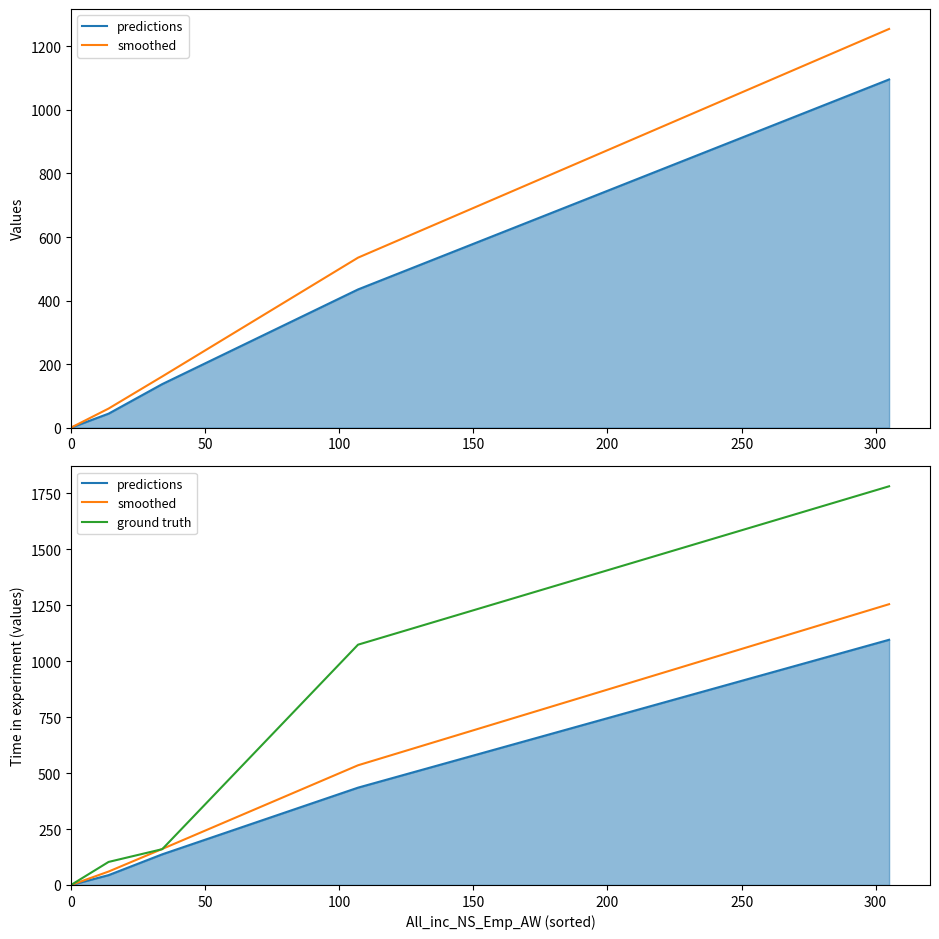

True or false: predictions has a value of -495 at 0.

False